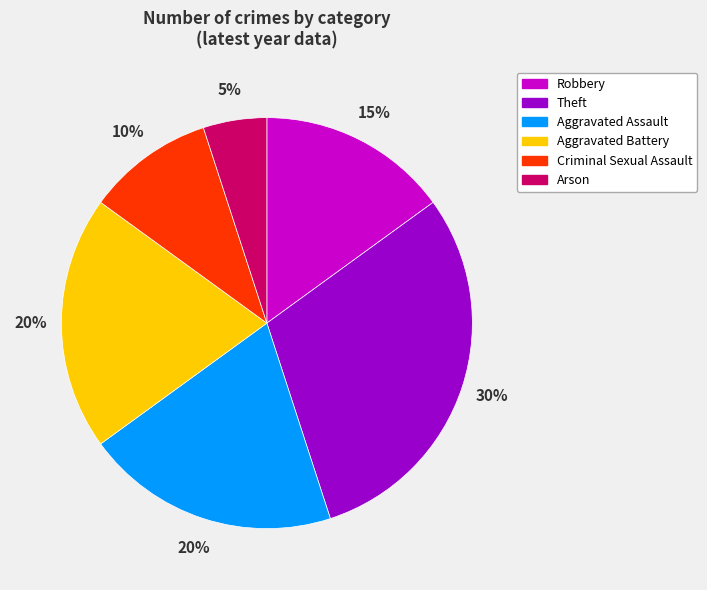

To the nearest percent, what is the average slice percentage?

17%